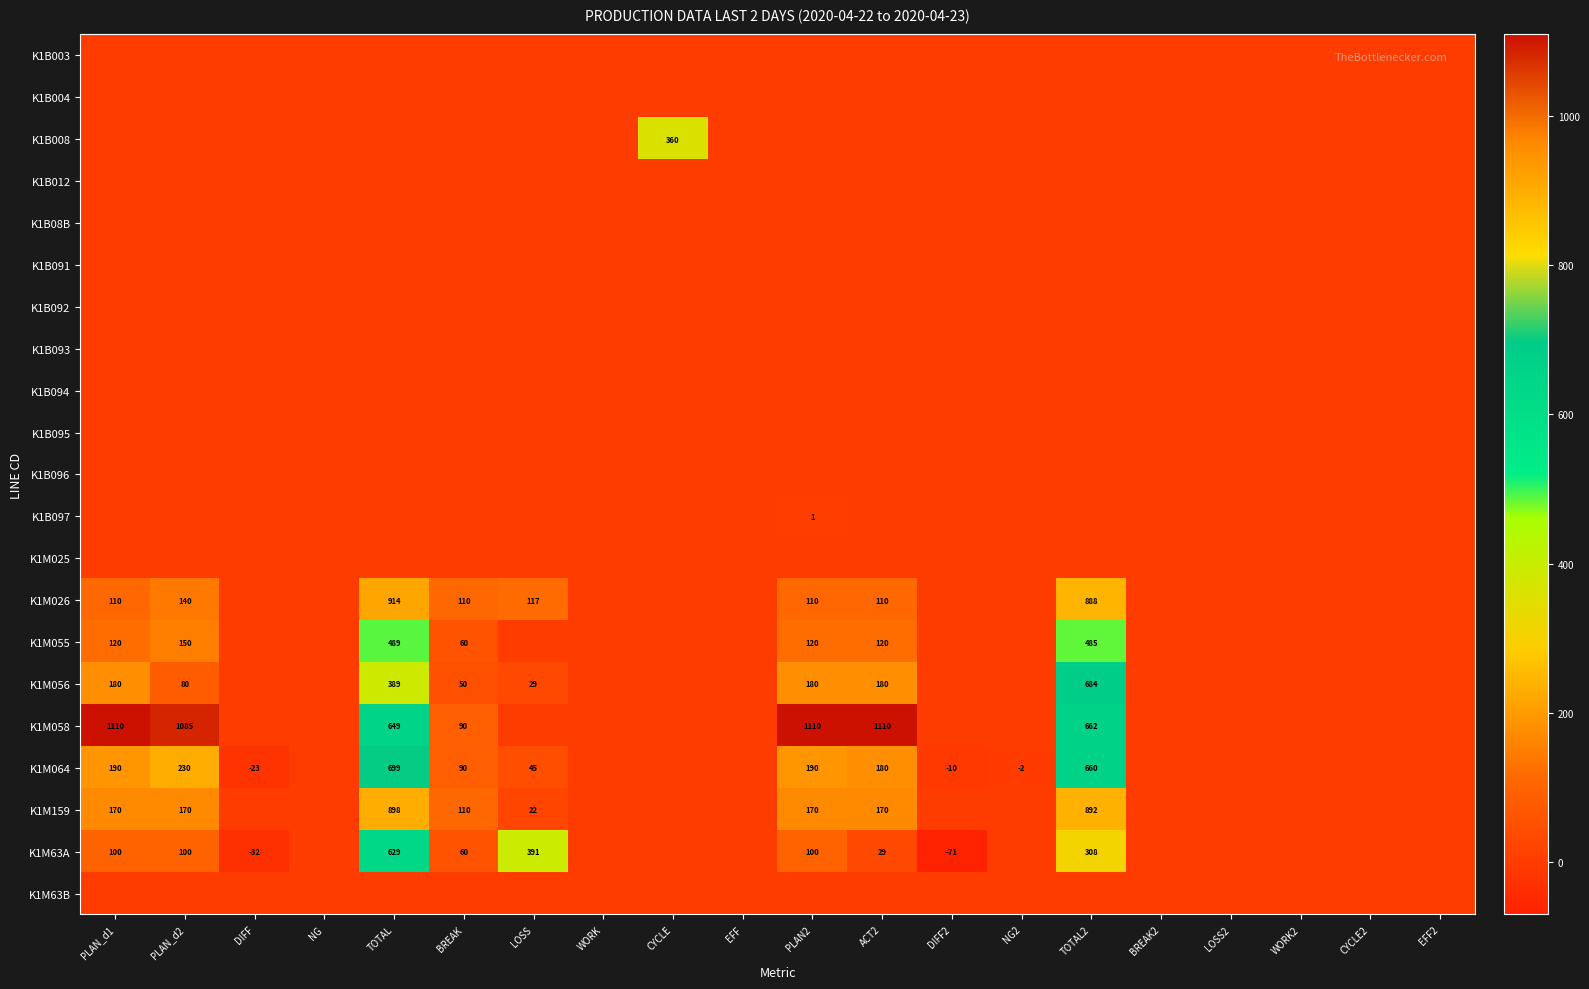

The K1M056 series shows 59 at ACT2. True or false?

False